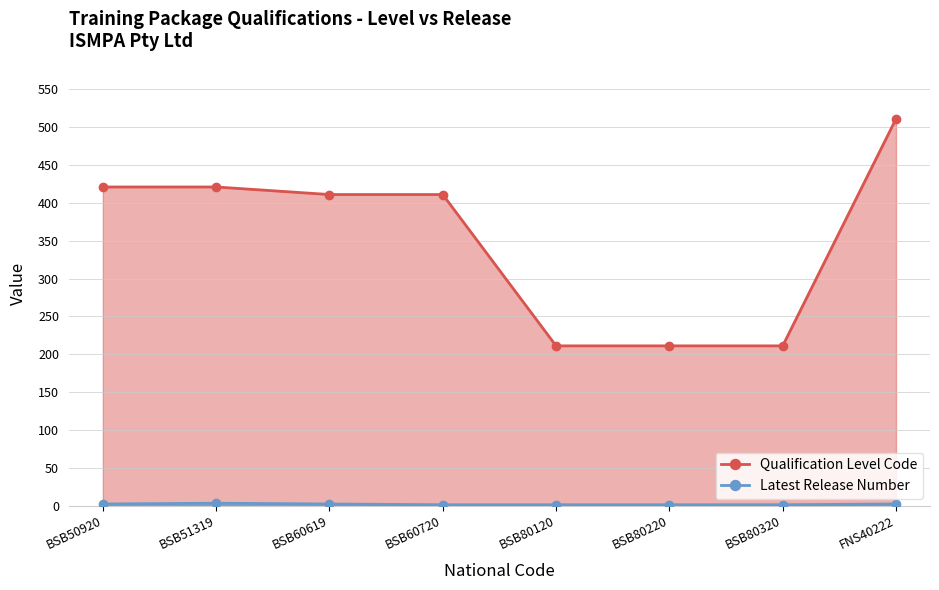

Reading right to left, extract all data points from this chart.

Qualification Level Code: FNS40222=511	BSB80320=211	BSB80220=211	BSB80120=211	BSB60720=411	BSB60619=411	BSB51319=421	BSB50920=421
Latest Release Number: FNS40222=2	BSB80320=1	BSB80220=1	BSB80120=1	BSB60720=1	BSB60619=2	BSB51319=3	BSB50920=2